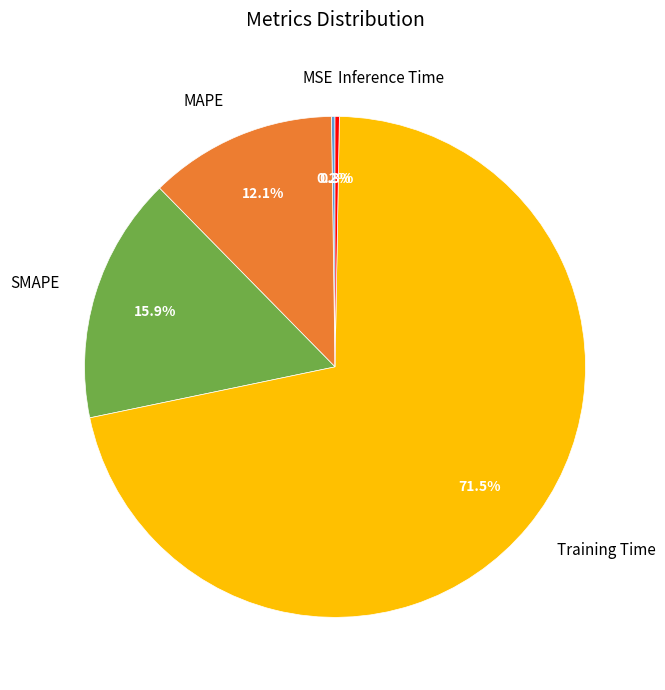

What percentage do MAPE and Inference Time together represent?

12.4%